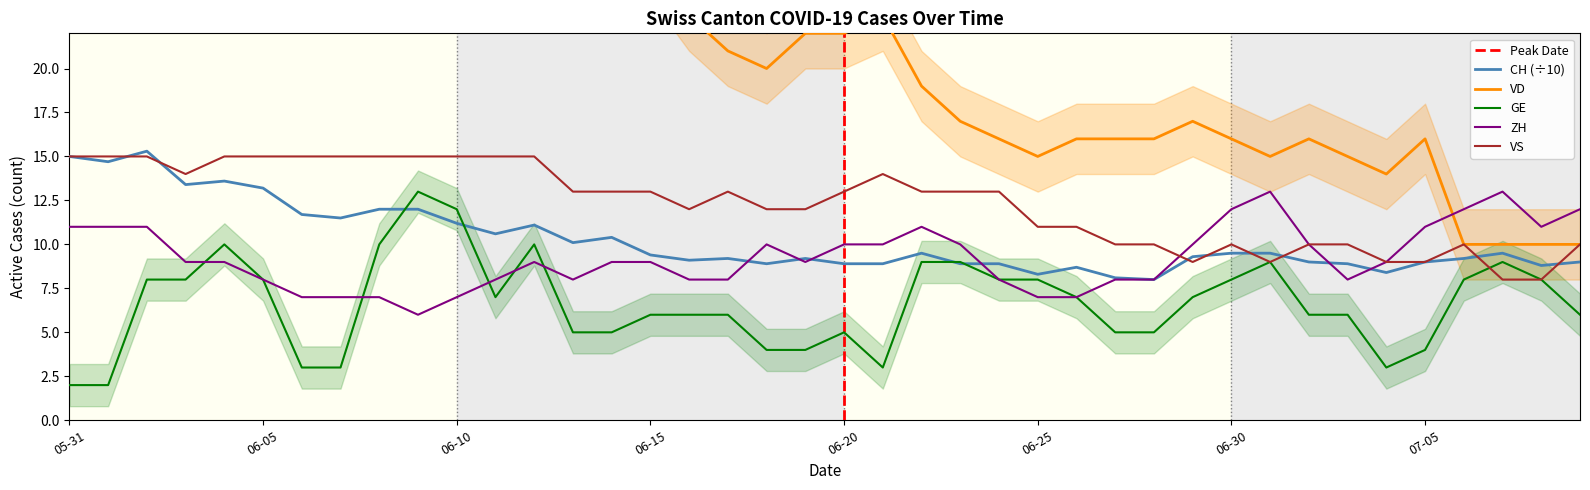

What value does the CH series have at 36?

9.2